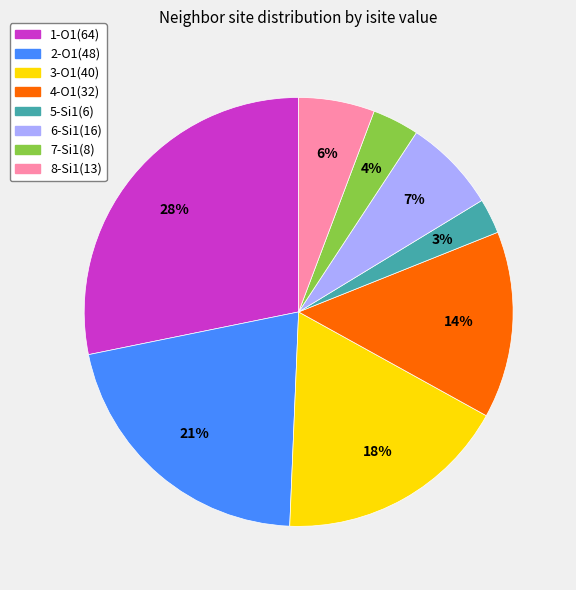

Is there any slice that represents more than half of the pie?

No